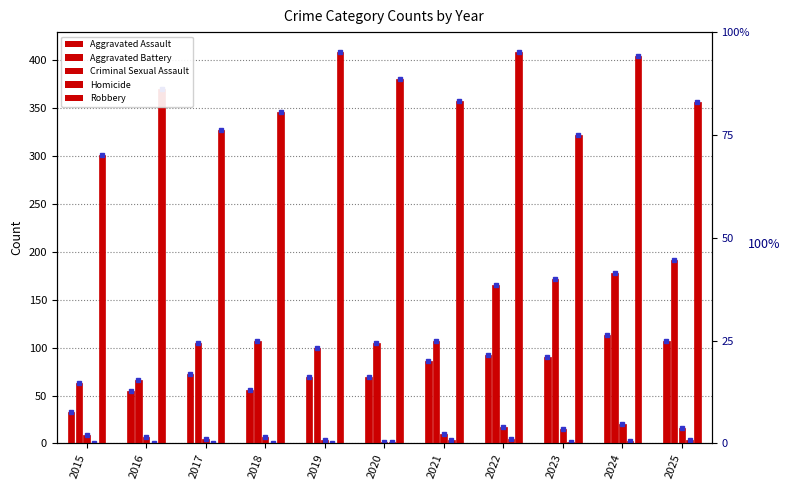

True or false: Aggravated Battery has a value of 63 at 2019.

False